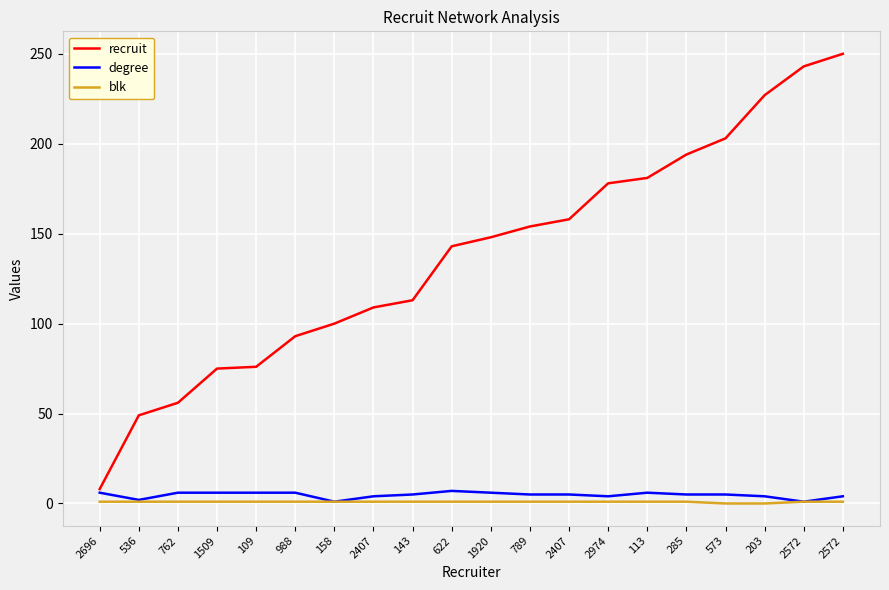

Rank the series at 158 from lowest to highest value.

degree, blk, recruit